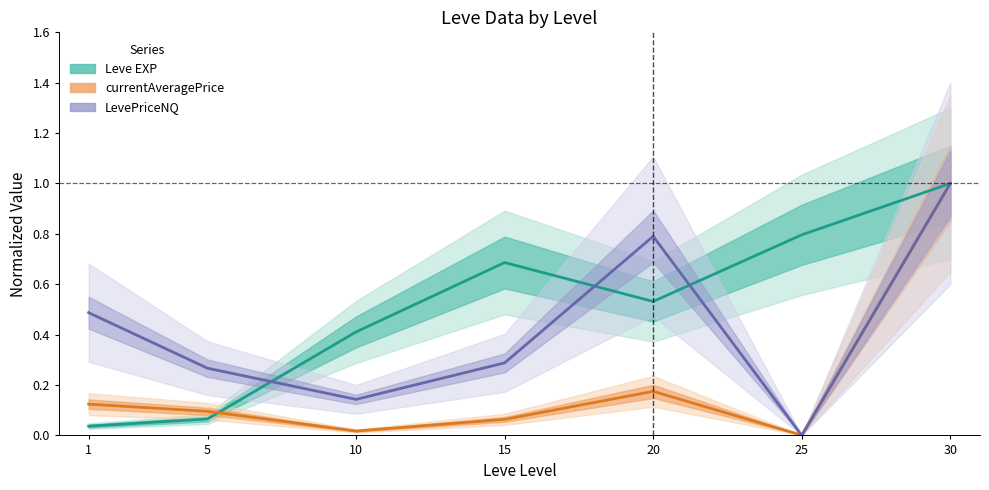

In Leve EXP, how many points are lower than both neighbors (excluding endpoints)?

1